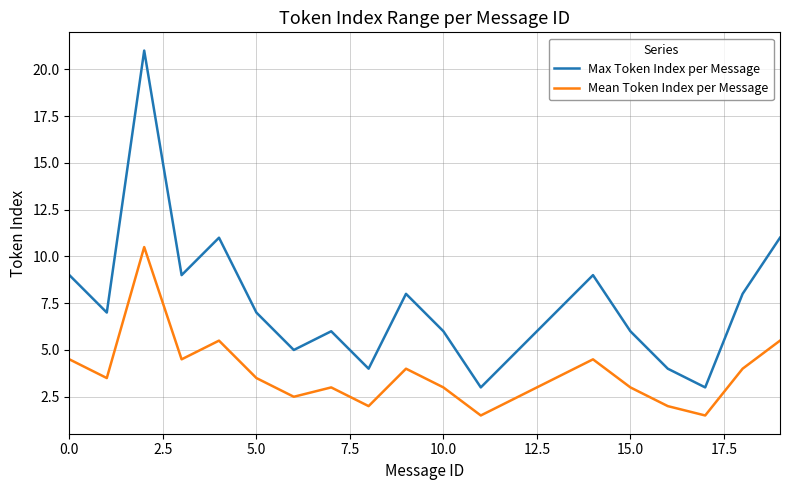

Which series has the largest total across all categories?

Max Token Index per Message